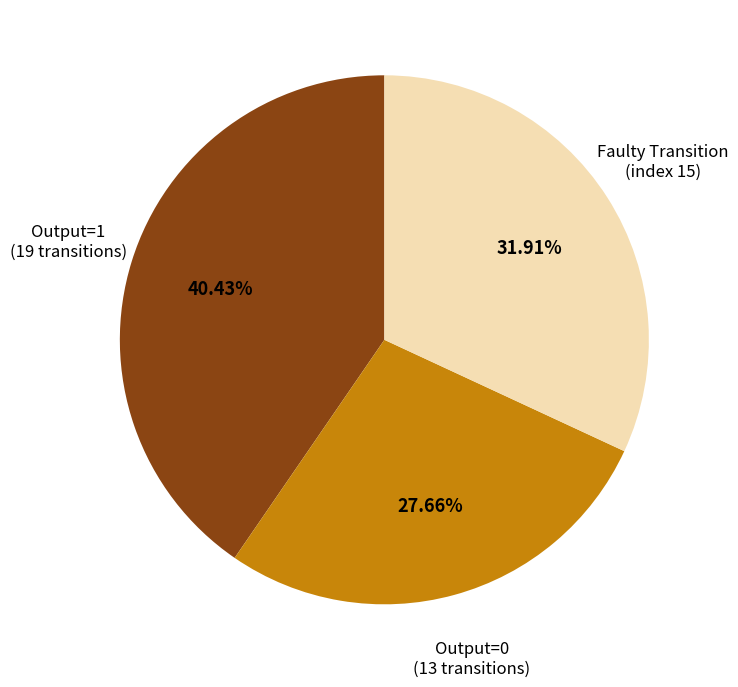

Is there any slice that represents more than half of the pie?

No